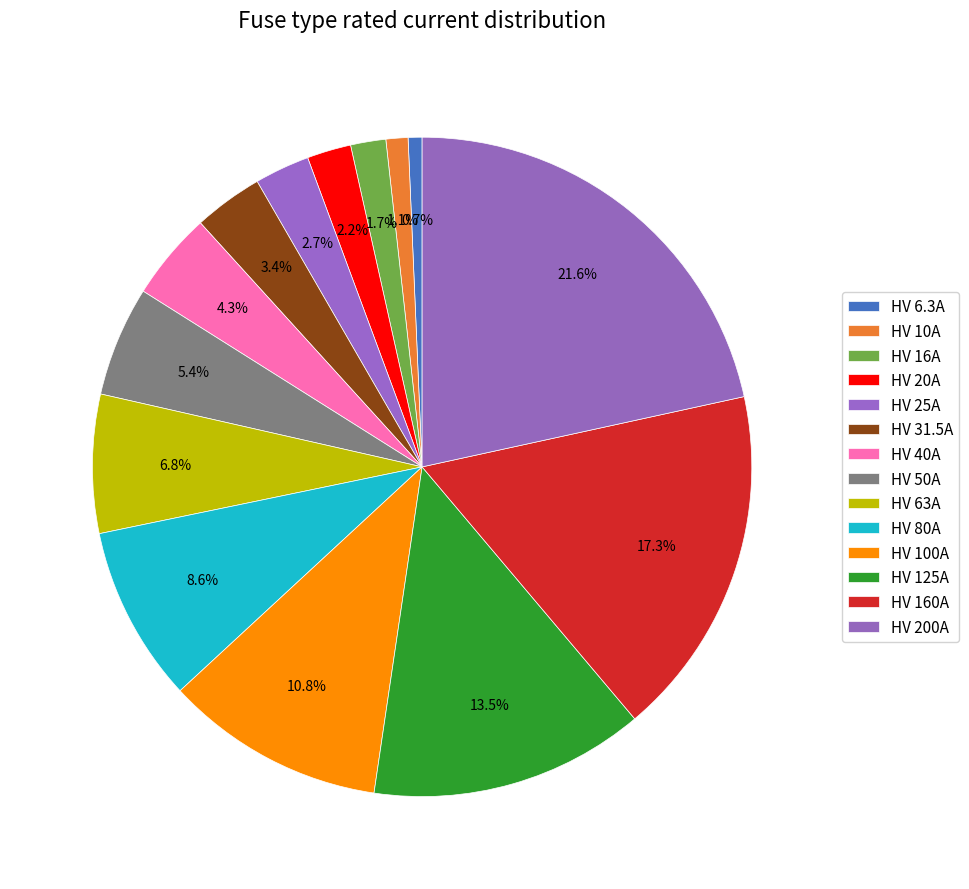

How many slices are in this pie chart?

14